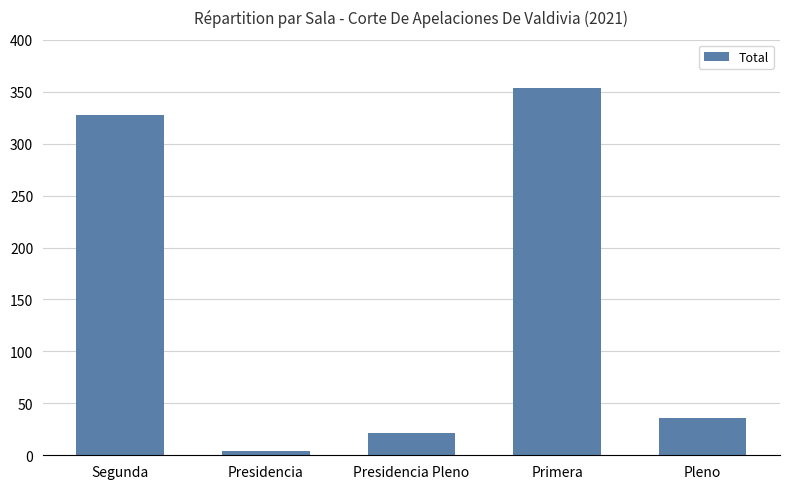

Reading right to left, transcribe all the data shown in this chart.

Pleno=36	Primera=354	Presidencia Pleno=21	Presidencia=4	Segunda=328